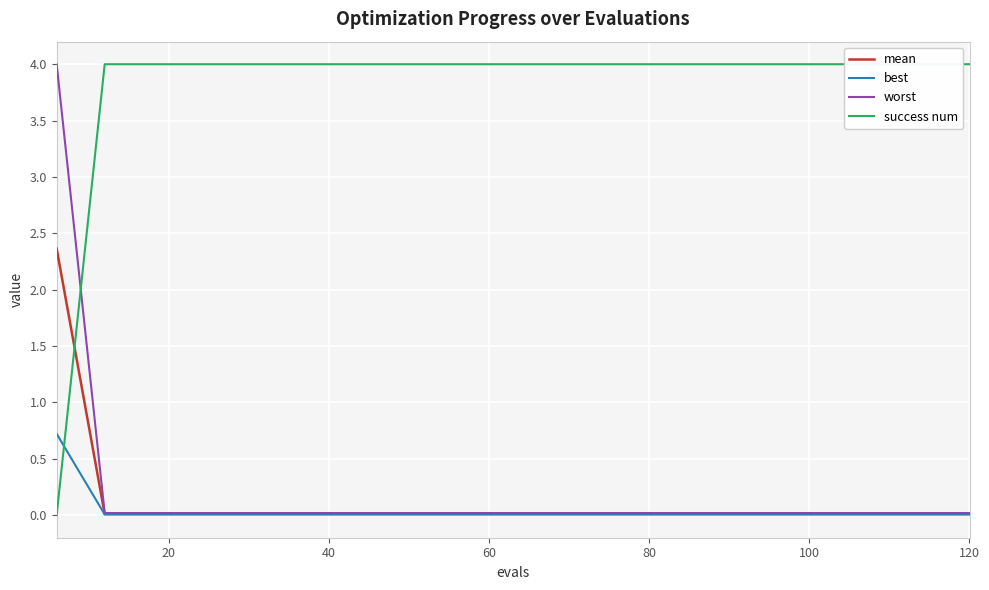

What is the maximum value for mean?

2.4